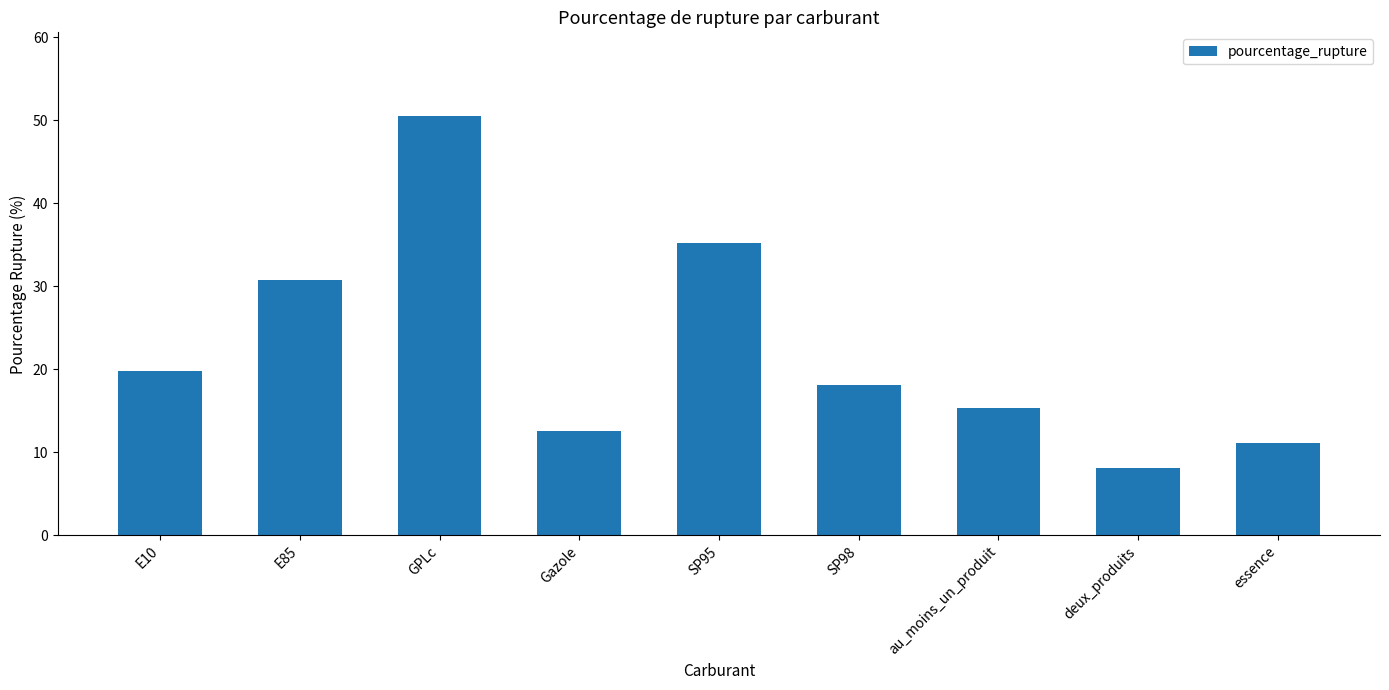

List the labels in order of value, largest first.

GPLc, SP95, E85, E10, SP98, au_moins_un_produit, Gazole, essence, deux_produits